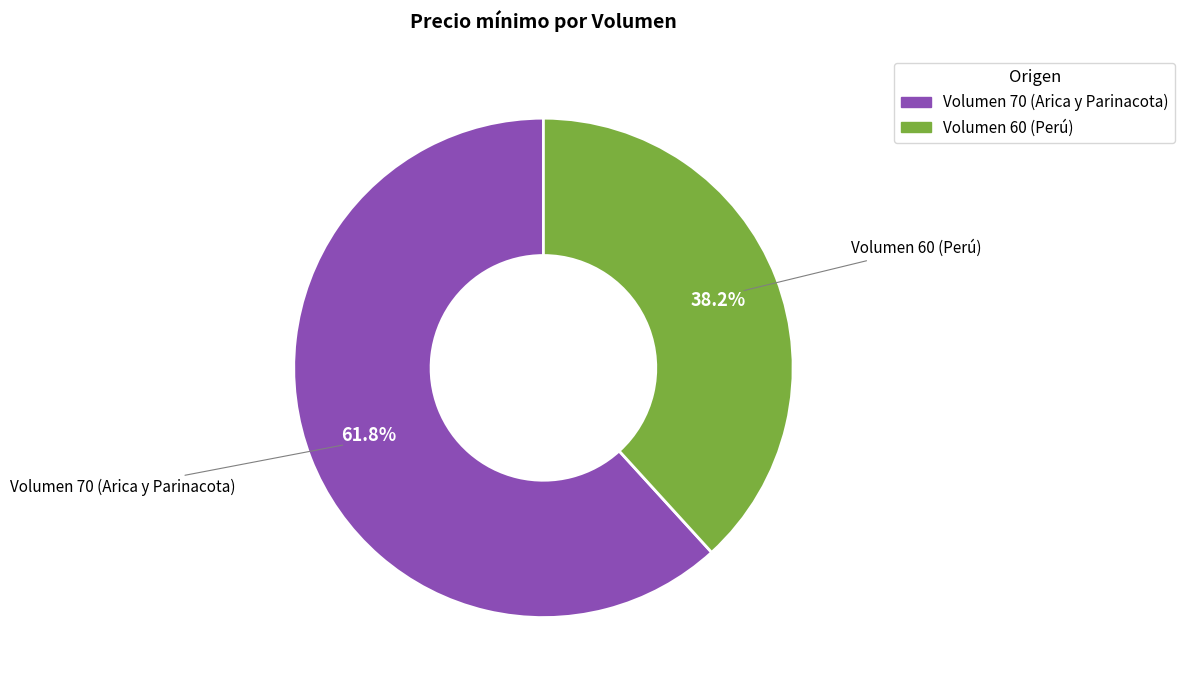

What portion of the pie excludes Volumen 60 (Perú)?

61.8%